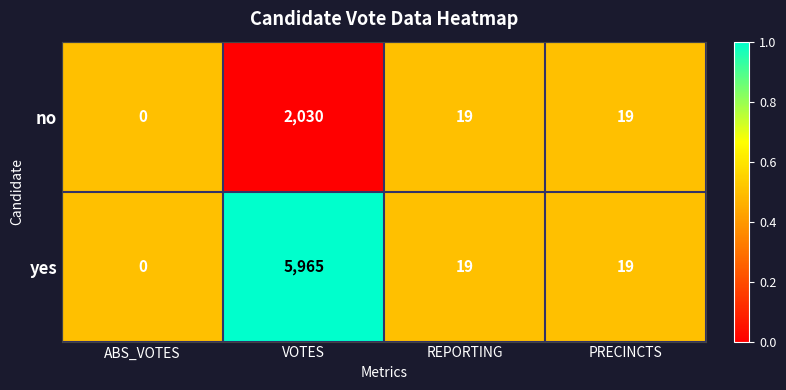

At which label does yes first exceed 19?

VOTES